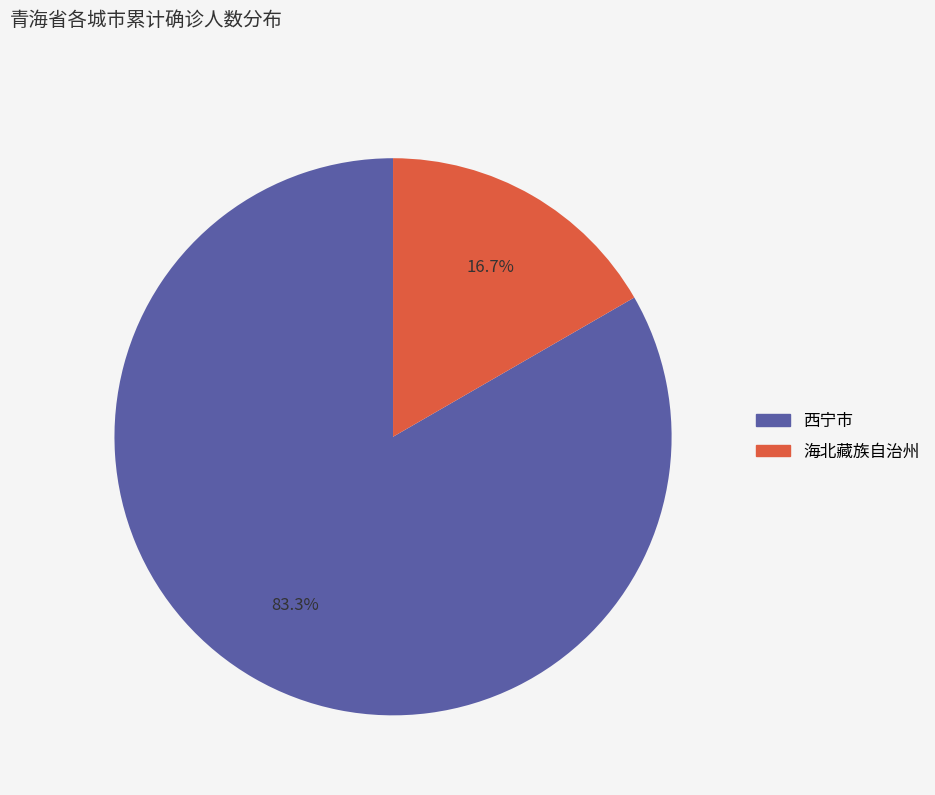

True or false: 西宁市 accounts for 91% of the total.

False